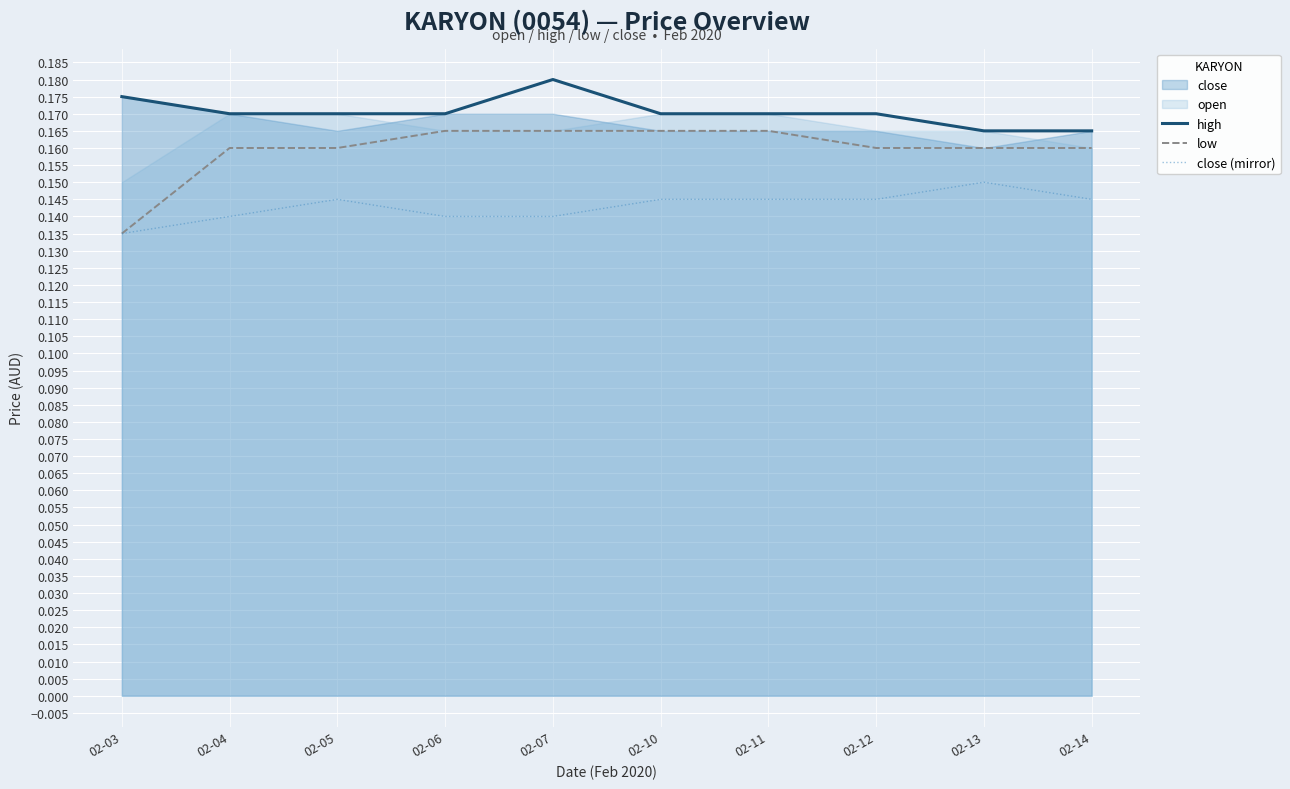

True or false: high has a value of 0.2 at 02-14.

True